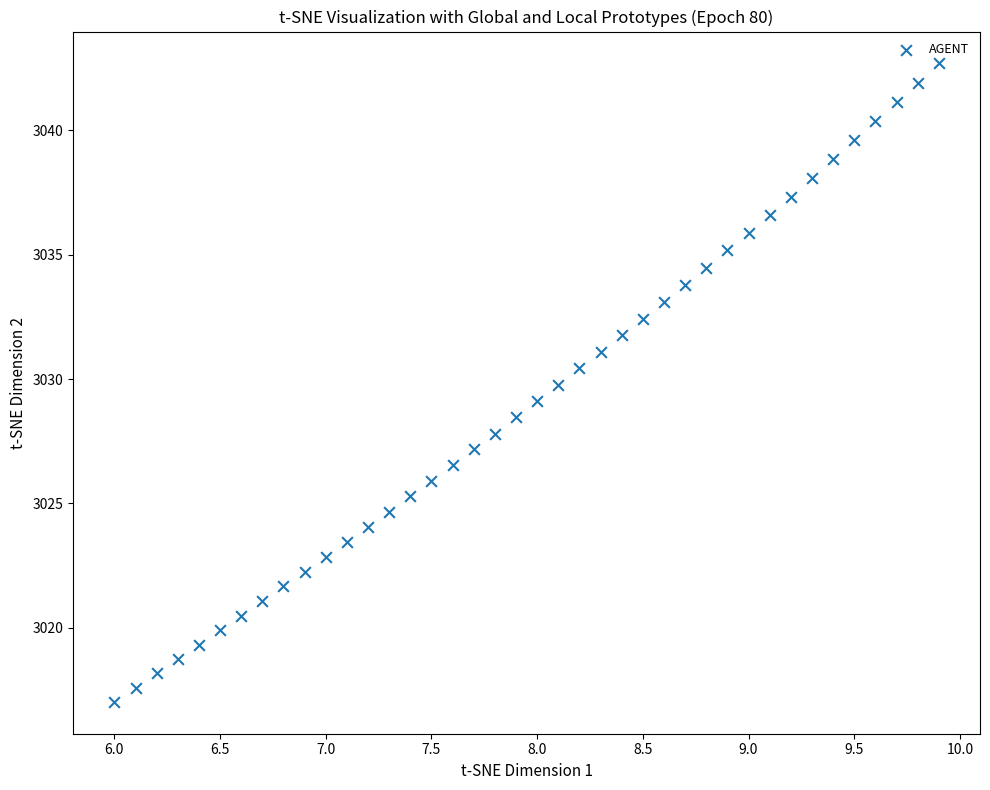

What is the range of X values (max minus min)?

3.9